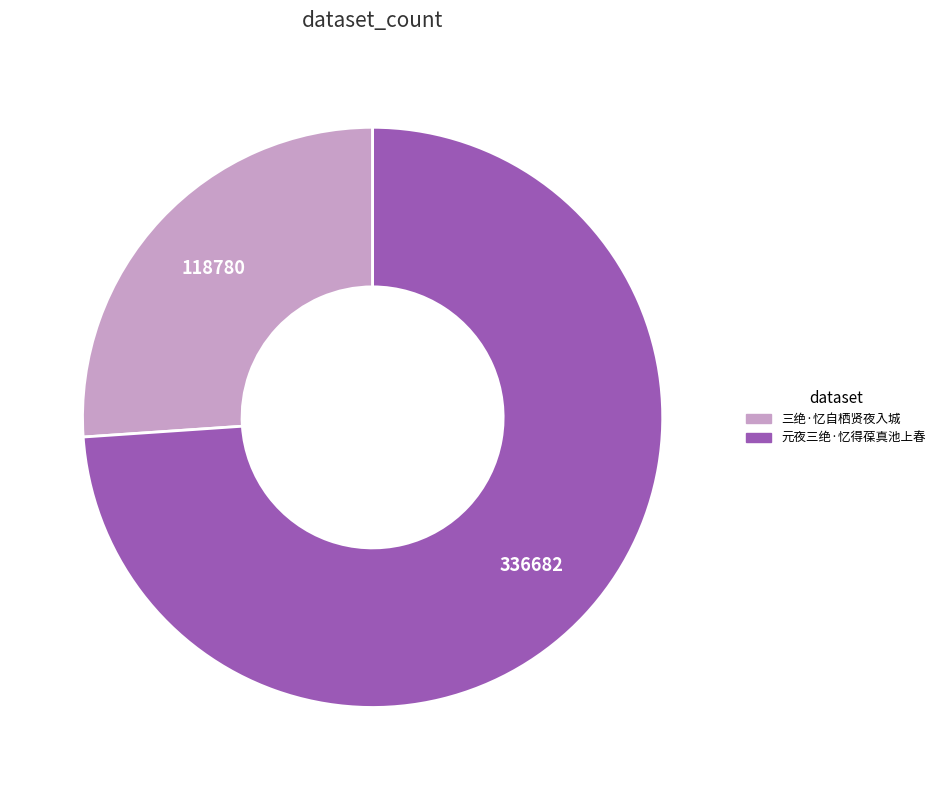

Rank the categories by value from highest to lowest.

元夜三绝·忆得葆真池上春, 三绝·忆自栖贤夜入城